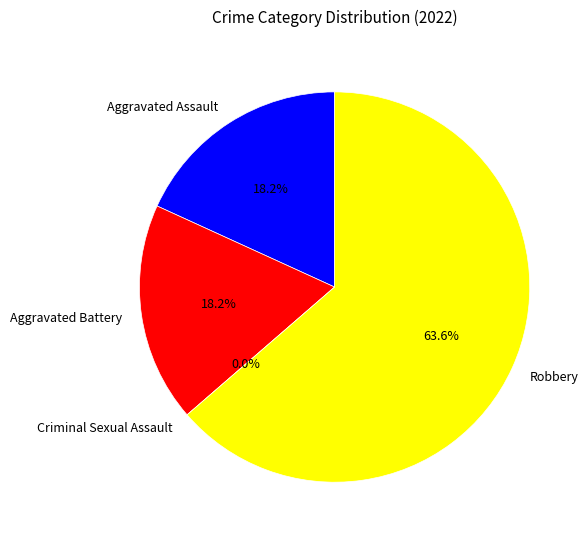

To the nearest percent, what is the average slice percentage?

25%